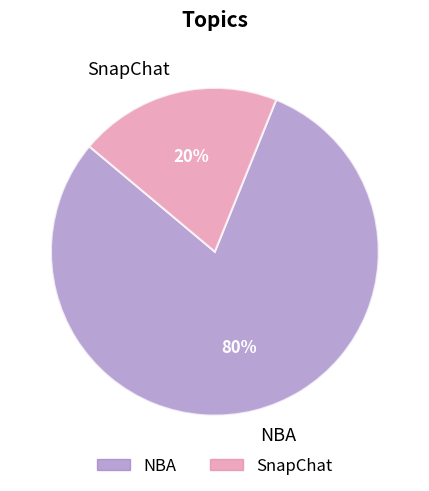

Which has a higher value, SnapChat or NBA?

NBA